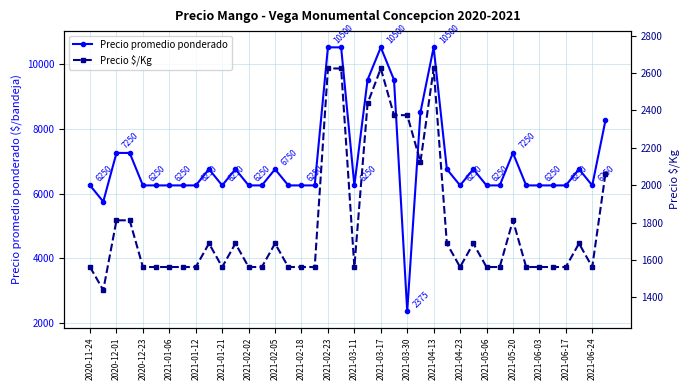

Does the chart have visible grid lines?

Yes